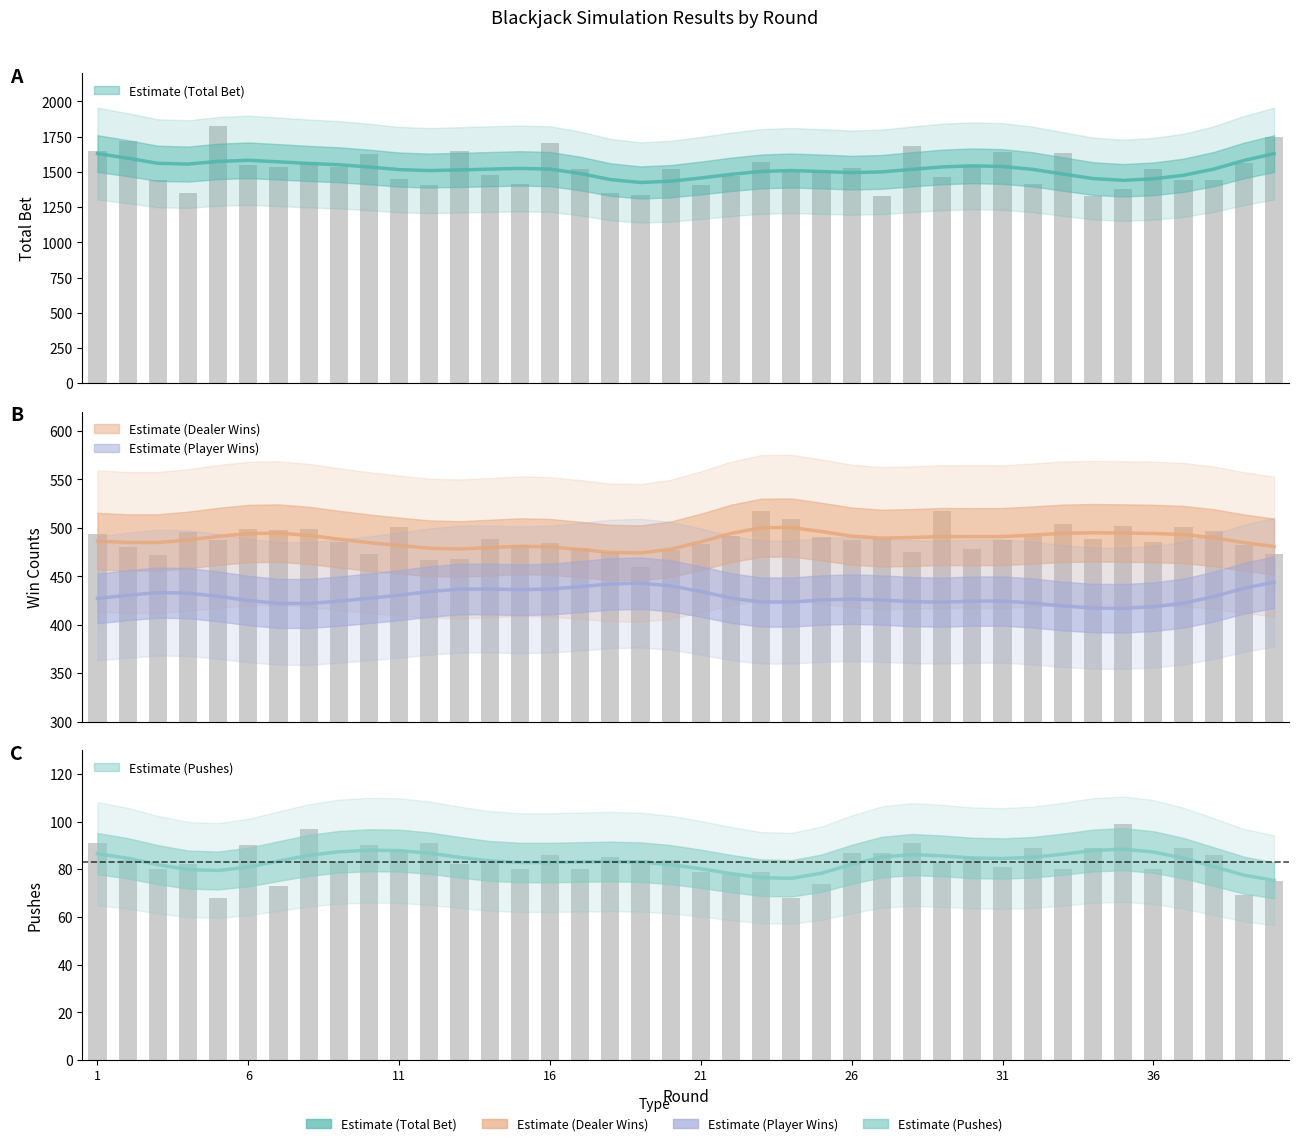

Count the number of categories in the chart.

40